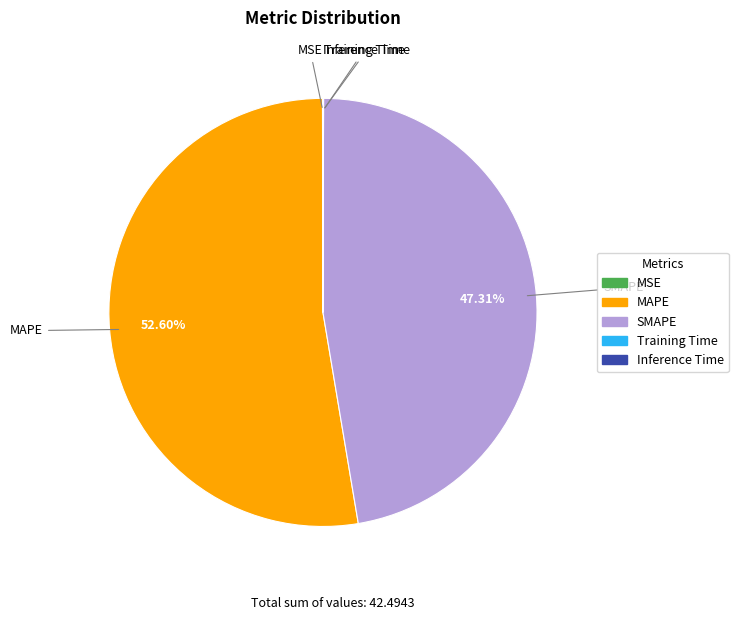

Which category has the biggest portion of the pie?

MAPE